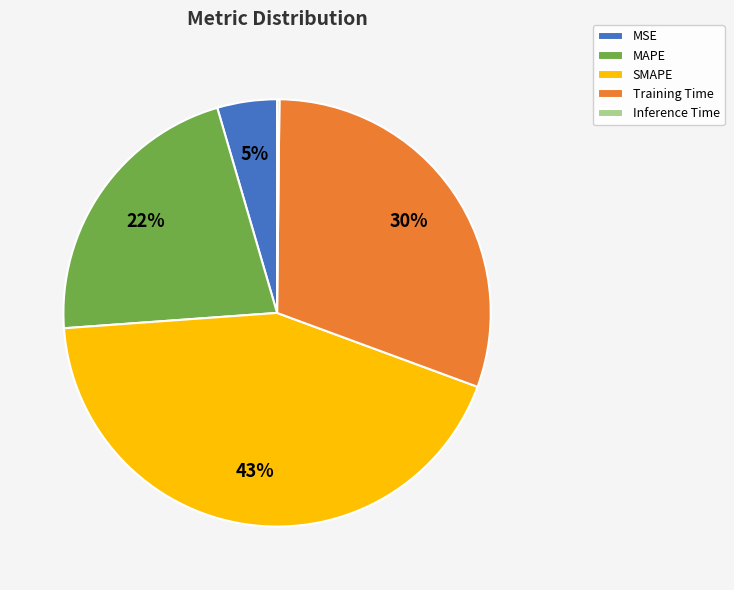

Which category has the biggest portion of the pie?

SMAPE